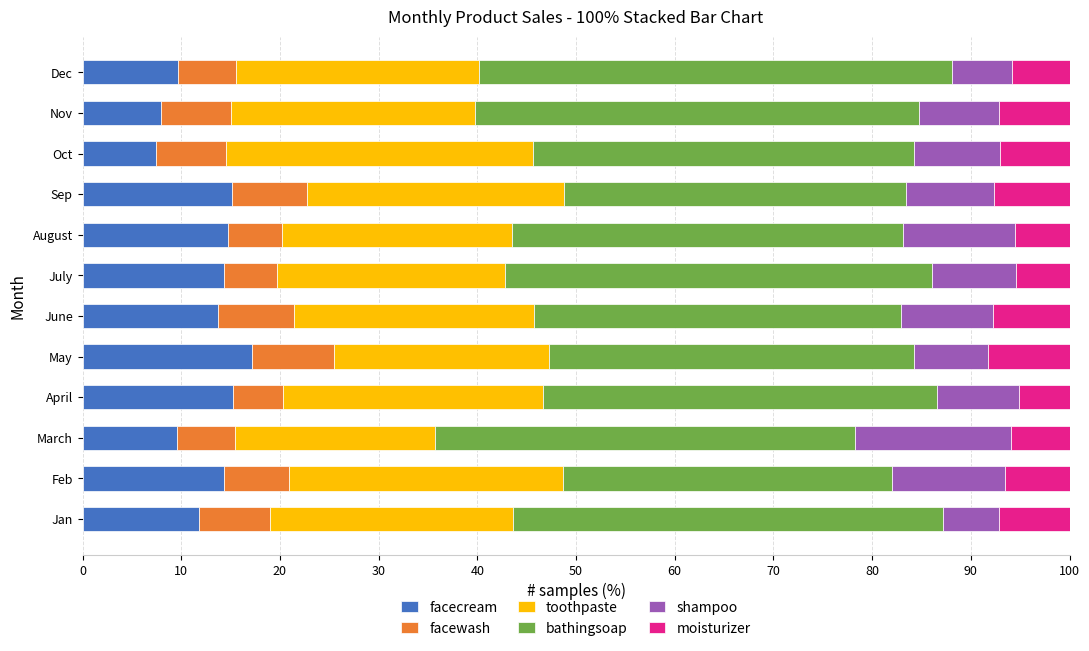

What is the difference between the maximum and minimum values in the facecream series?

9.7